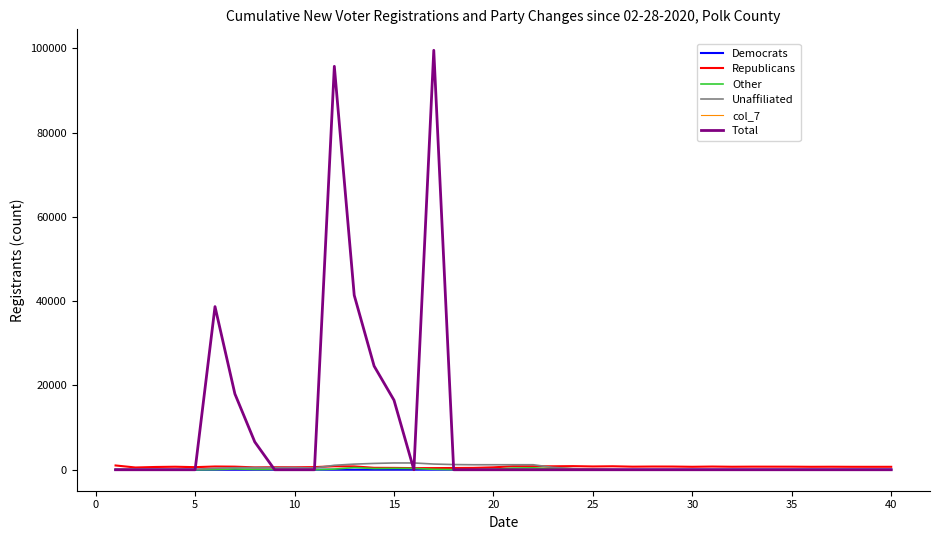

What is the greatest value displayed?

99500